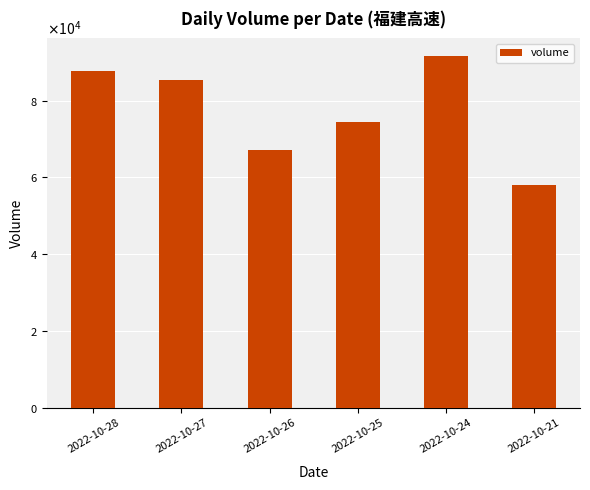

Are the bars horizontal?

No